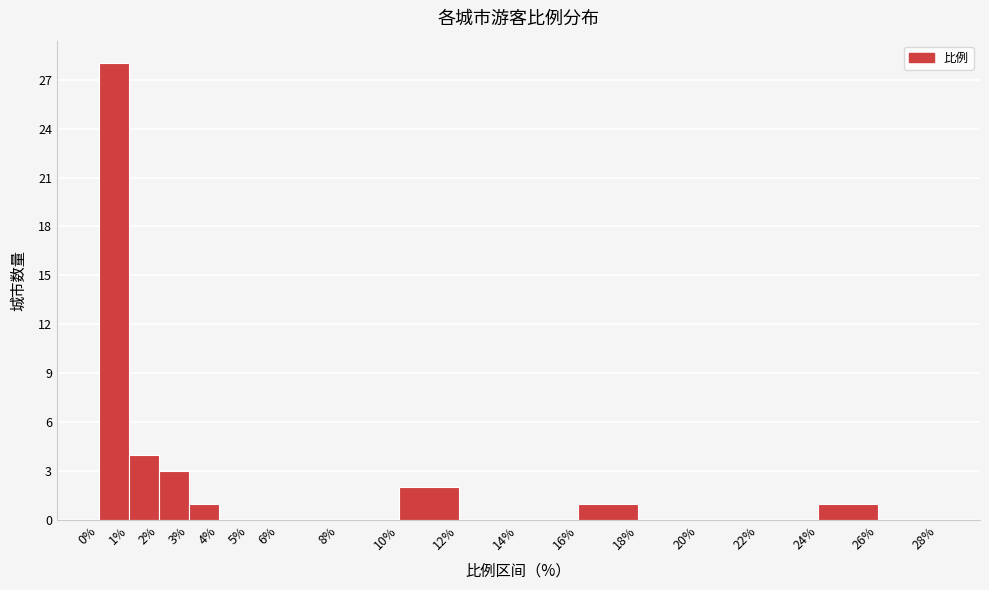

Which range on the x-axis has the tallest bar?

0% to 1%